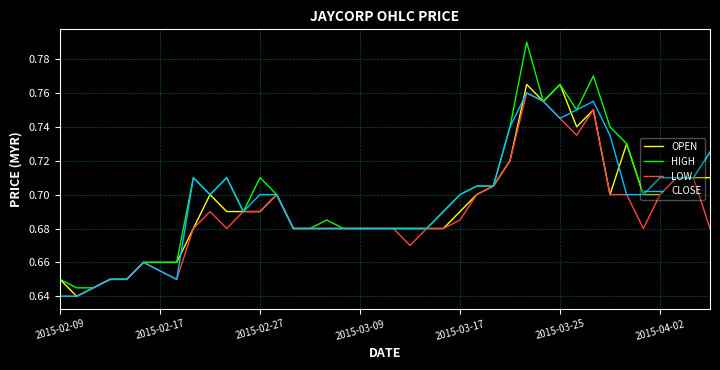

Reading left to right, list all the values displayed in this chart.

OPEN: 0.7	0.6	0.6	0.7	0.7	0.7	0.7	0.7	0.7	0.7	0.7	0.7	0.7	0.7	0.7	0.7	0.7	0.7	0.7	0.7	0.7	0.7	0.7	0.7	0.7	0.7	0.7	0.7	0.8	0.8	0.8	0.7	0.8	0.7	0.7	0.7	0.7	0.7	0.7	0.7
HIGH: 0.7	0.6	0.6	0.7	0.7	0.7	0.7	0.7	0.7	0.7	0.7	0.7	0.7	0.7	0.7	0.7	0.7	0.7	0.7	0.7	0.7	0.7	0.7	0.7	0.7	0.7	0.7	0.7	0.8	0.8	0.8	0.8	0.8	0.7	0.7	0.7	0.7	0.7	0.7	0.7
LOW: 0.6	0.6	0.6	0.7	0.7	0.7	0.7	0.7	0.7	0.7	0.7	0.7	0.7	0.7	0.7	0.7	0.7	0.7	0.7	0.7	0.7	0.7	0.7	0.7	0.7	0.7	0.7	0.7	0.8	0.8	0.7	0.7	0.8	0.7	0.7	0.7	0.7	0.7	0.7	0.7
CLOSE: 0.6	0.6	0.6	0.7	0.7	0.7	0.7	0.7	0.7	0.7	0.7	0.7	0.7	0.7	0.7	0.7	0.7	0.7	0.7	0.7	0.7	0.7	0.7	0.7	0.7	0.7	0.7	0.7	0.8	0.8	0.7	0.8	0.8	0.7	0.7	0.7	0.7	0.7	0.7	0.7